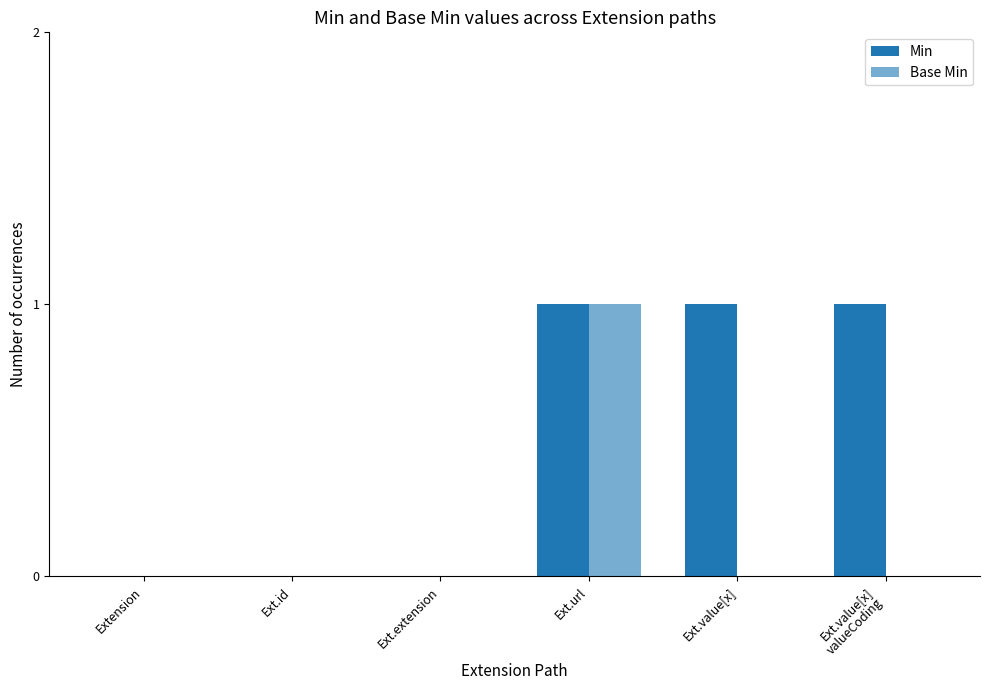

How many categories are shown in the chart?

6